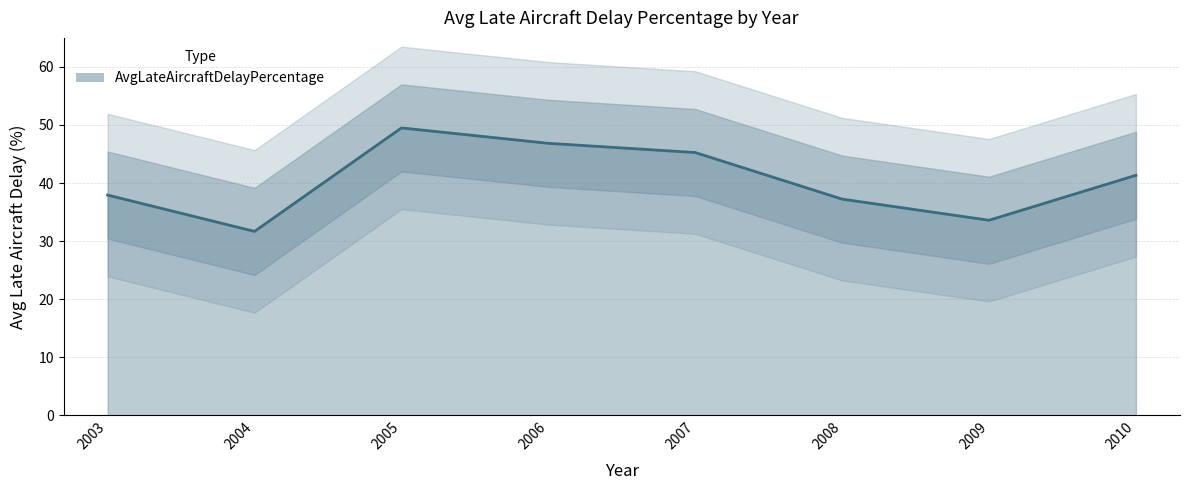

Which has a higher value, 2006 or 2007?

2006